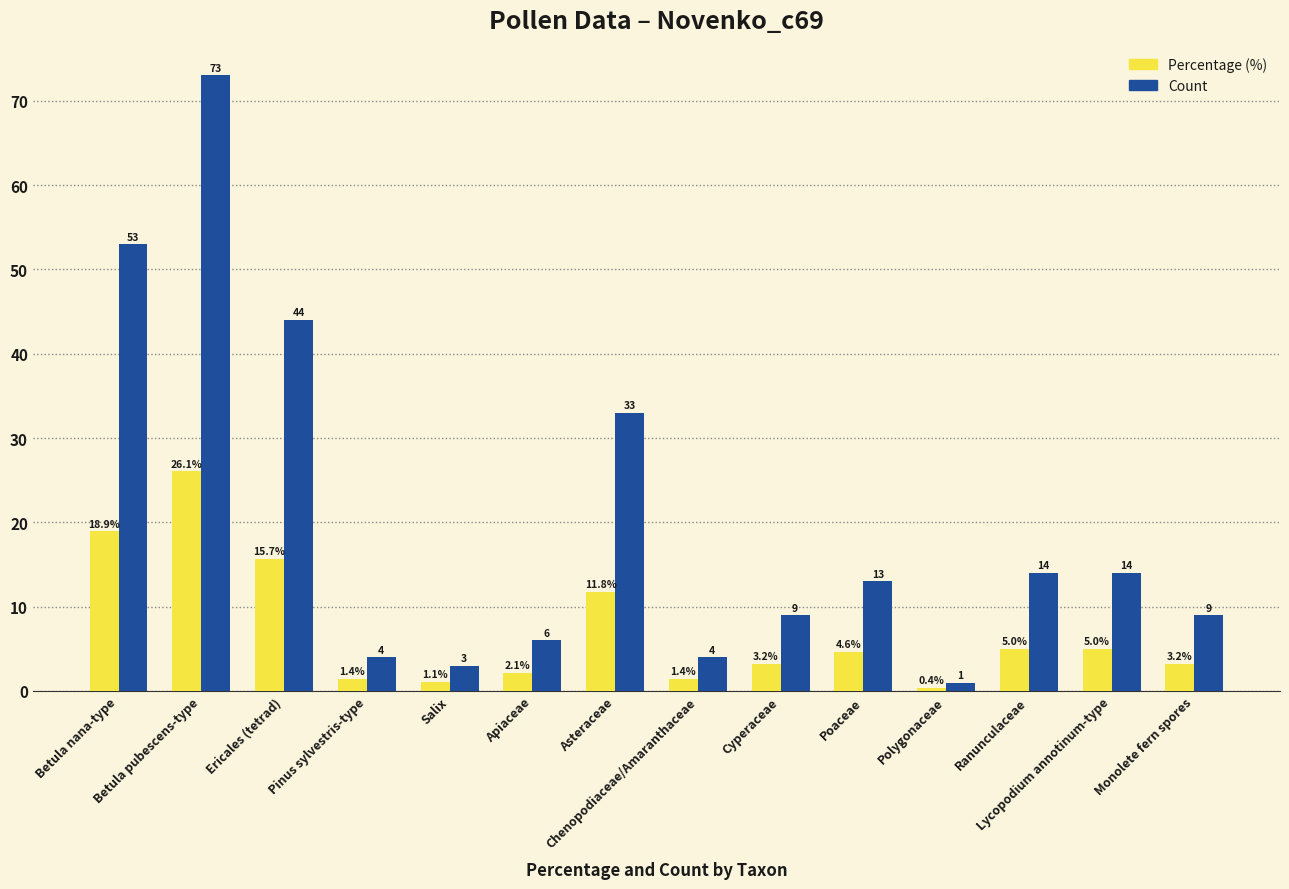

How many data points does each series have?

14